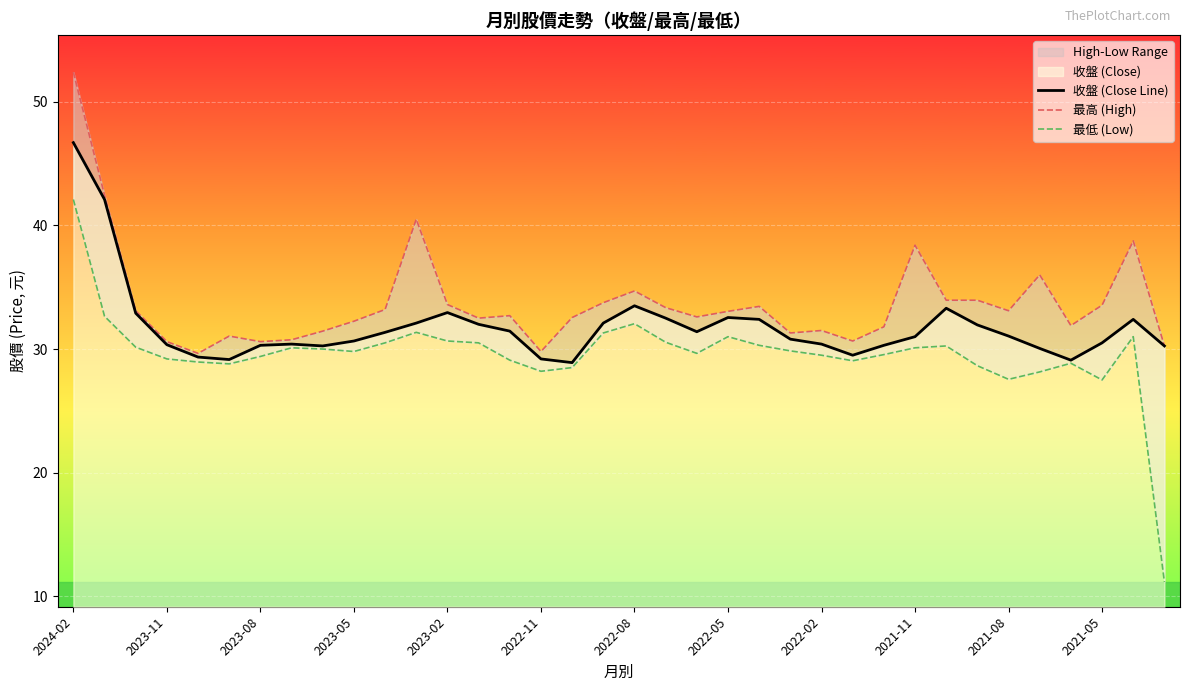

The value of 收盤 (Close Line) at 2021-05 is 13.1. True or false?

False